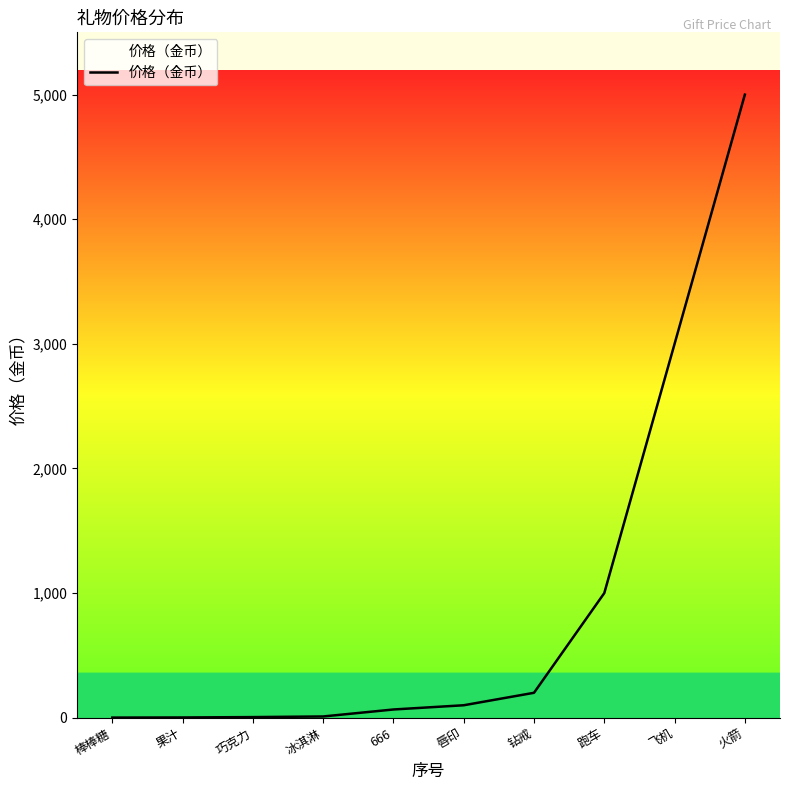

The value at 飞机 is 4834. True or false?

False